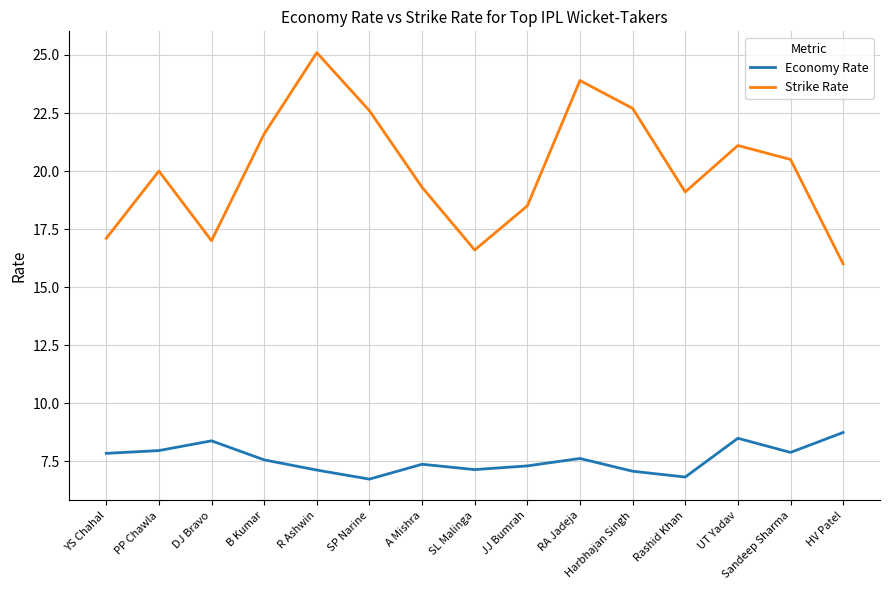

At which category is the sum across all series the highest?

R Ashwin